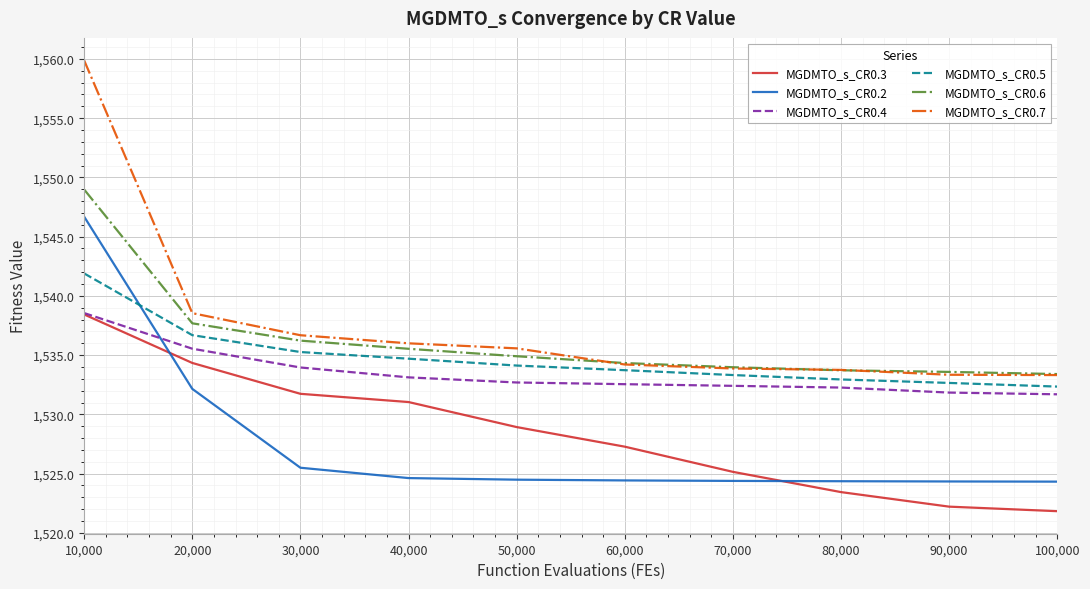

Which series changed the most between 10,000 and 80,000?

MGDMTO_s_CR0.7